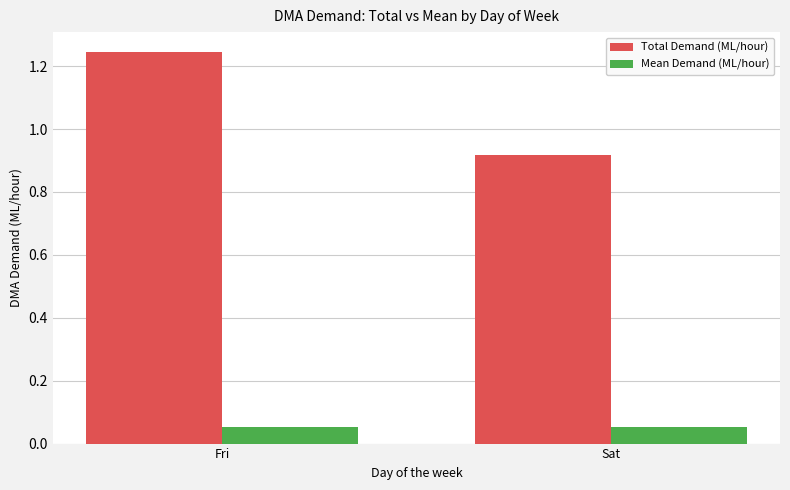

Which series has the widest spread of values?

Total Demand (ML/hour)